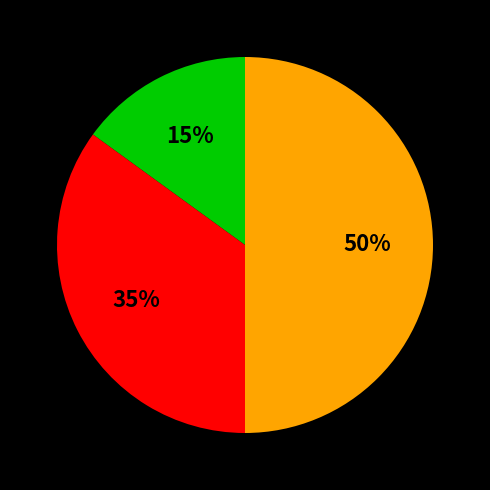

To the nearest percent, what is the average slice percentage?

33%